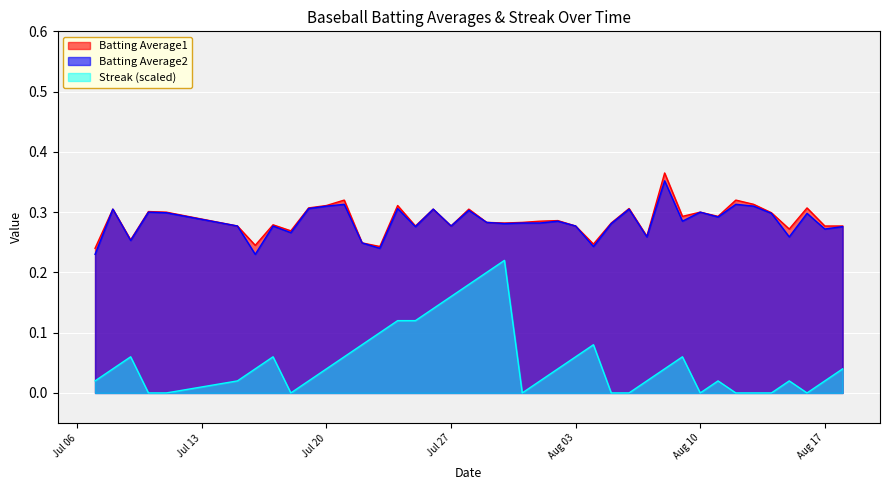

Which series has the widest spread of values?

Streak (scaled)